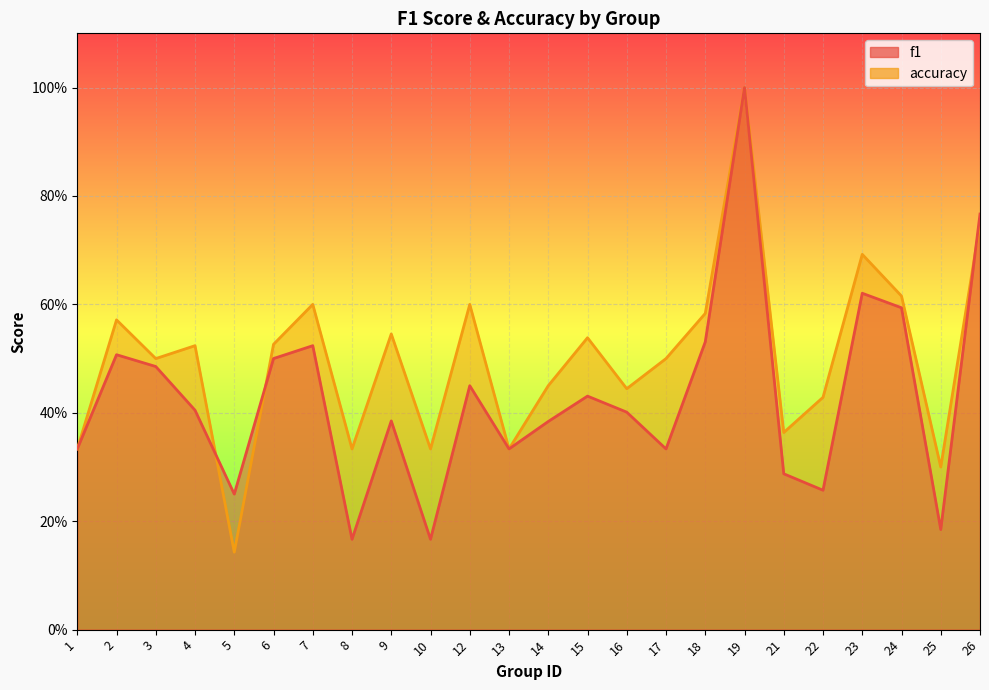

Where is the first local minimum for f1?

5